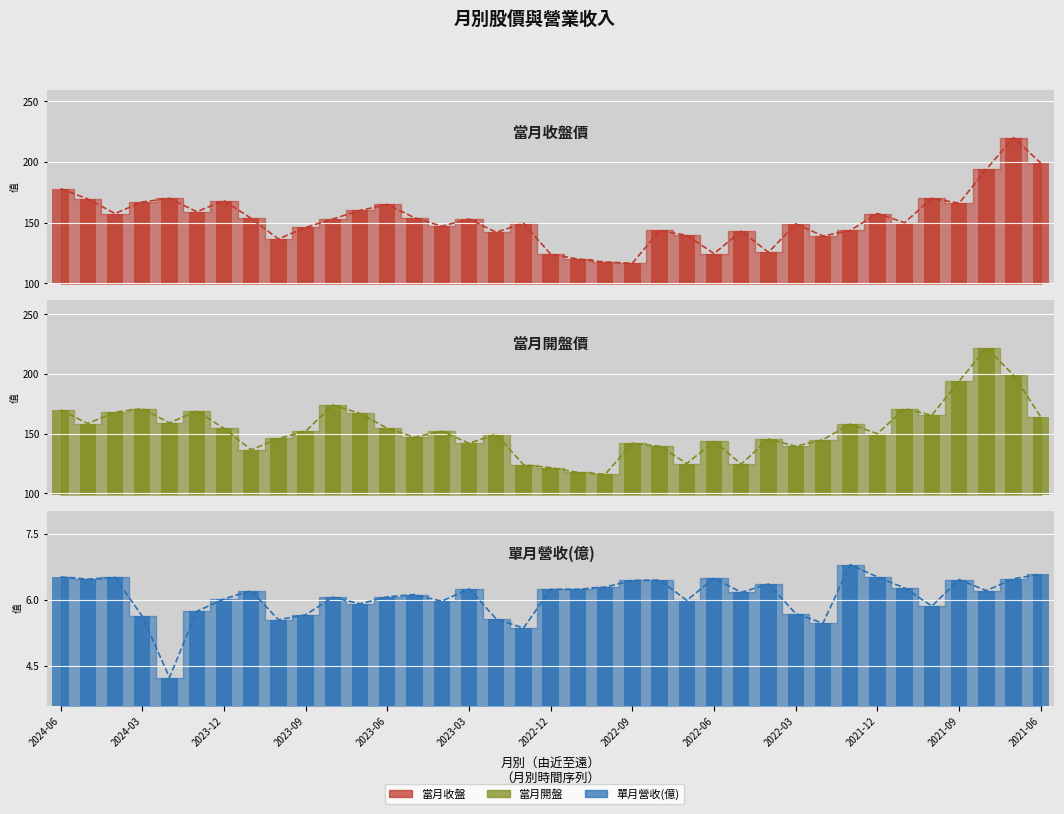

How many distinct data groups are displayed?

3